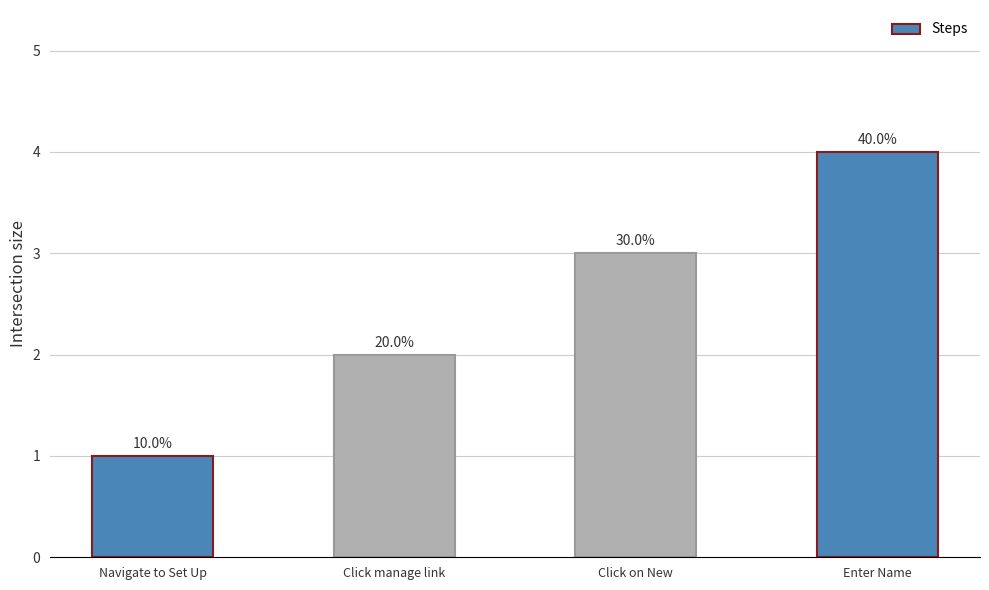

What is the smallest value displayed?

1